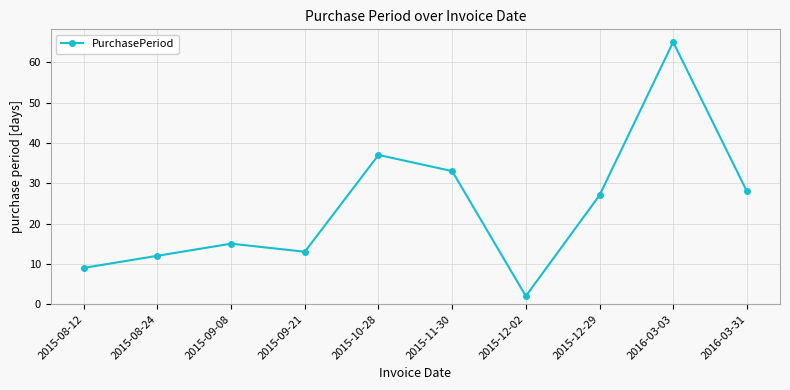

Reading left to right, list all the values displayed in this chart.

2015-08-12=9	2015-08-24=12	2015-09-08=15	2015-09-21=13	2015-10-28=37	2015-11-30=33	2015-12-02=2	2015-12-29=27	2016-03-03=65	2016-03-31=28